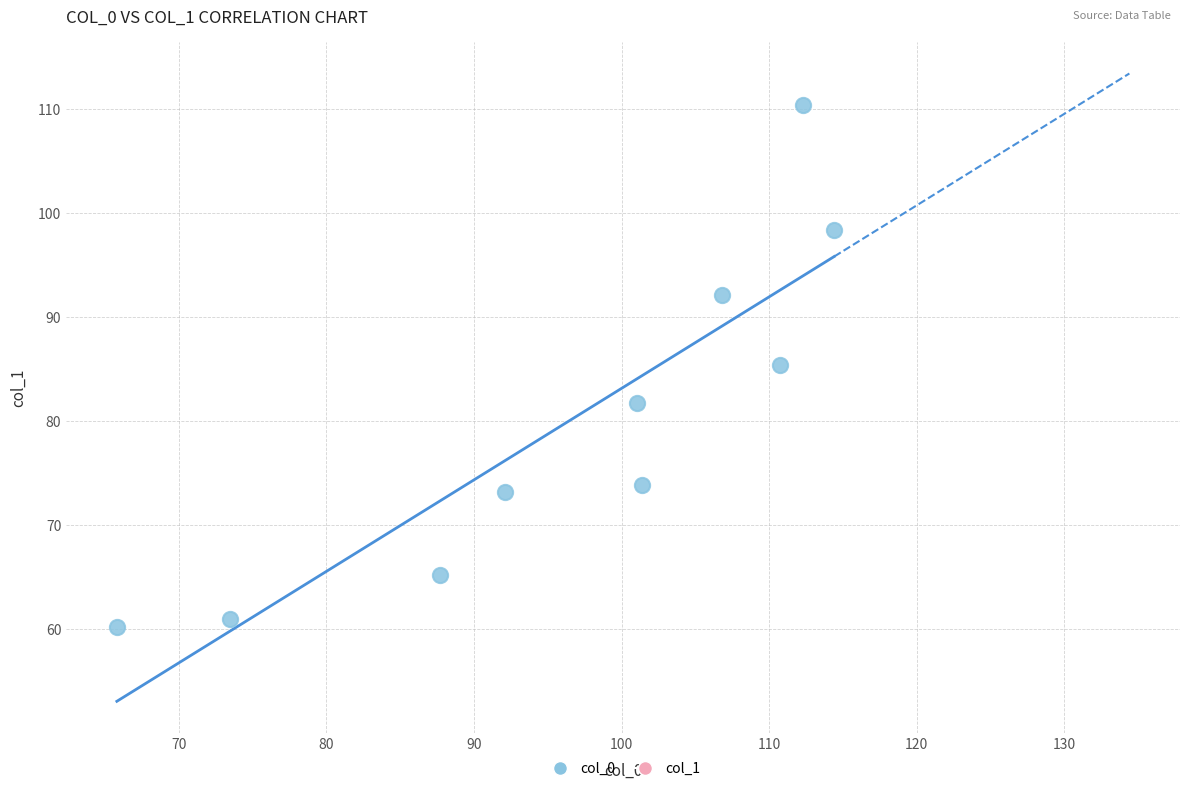

What is the average Y value?

80.1